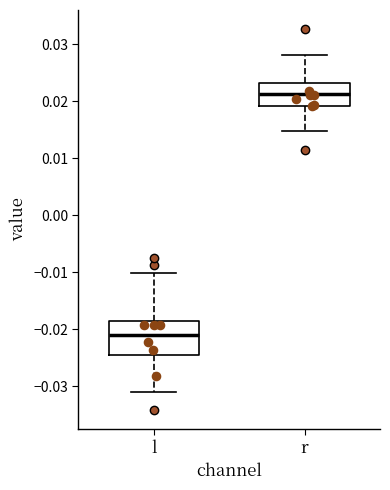

Reading left to right, read every box against the y-axis: the position of its median line, the range the box covers, and the ends of its whiskers. The values are not printed on the chart, so give them approximately, as read against the axis.

l: median -0.021, box -0.025 to -0.019, whiskers -0.031 to -0.010
r: median 0.021, box 0.019 to 0.023, whiskers 0.015 to 0.028